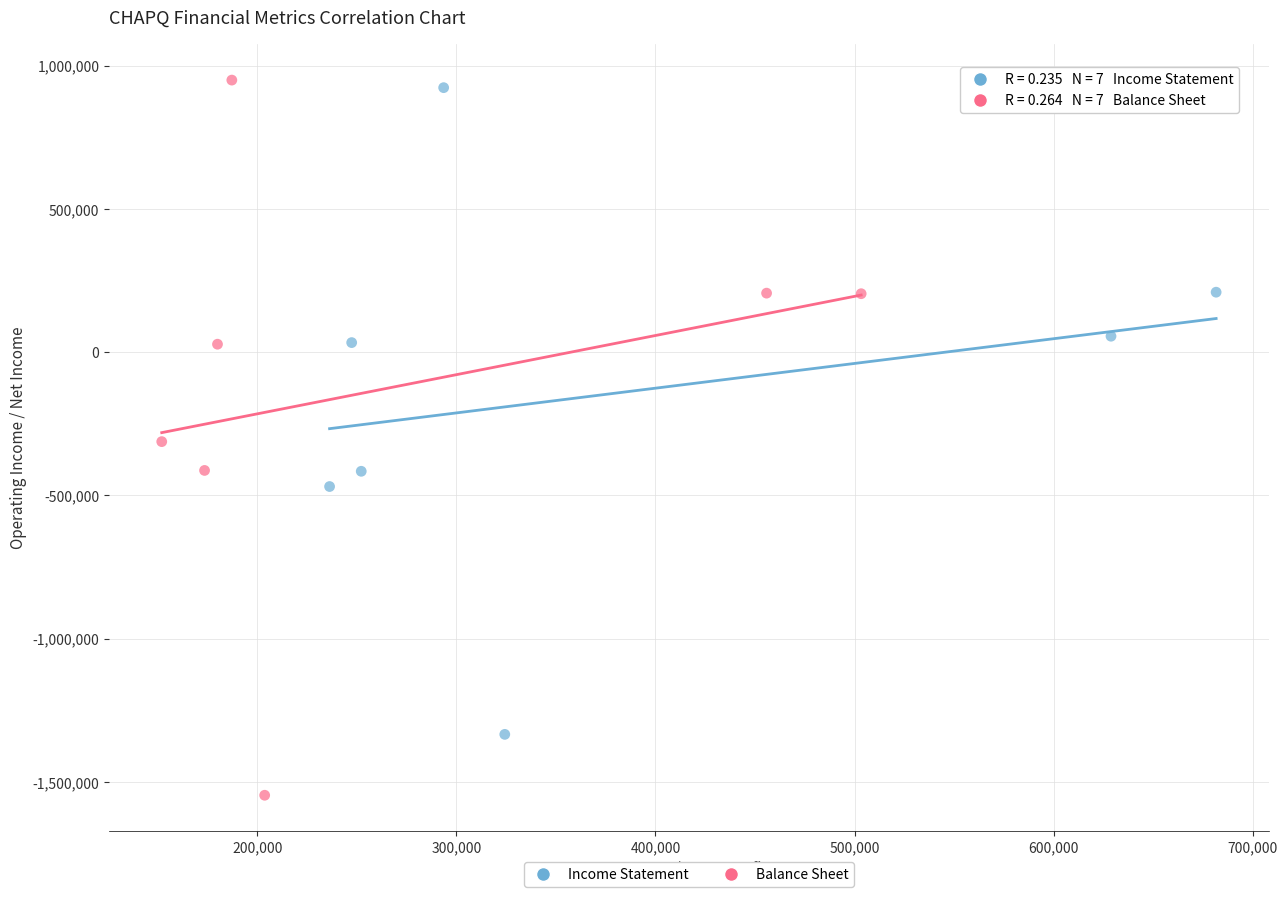

Which series has the widest spread of Y values?

Balance Sheet